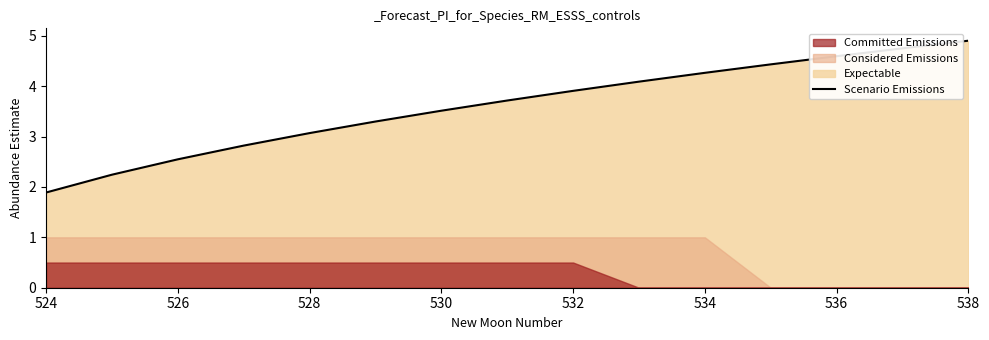

The Scenario Emissions series shows 0.8 at 526. True or false?

False